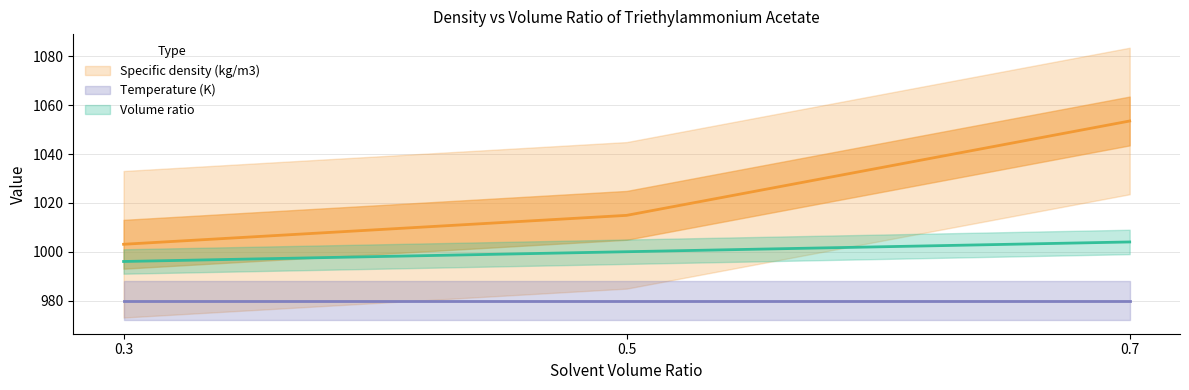

Which series has the widest spread of values?

Specific density (kg/m3)